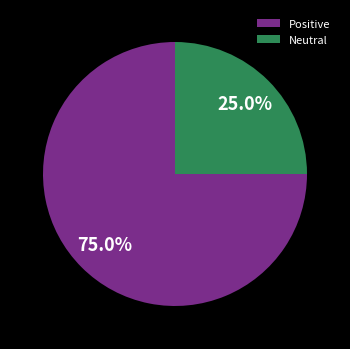

What is the largest slice in the pie chart?

Positive